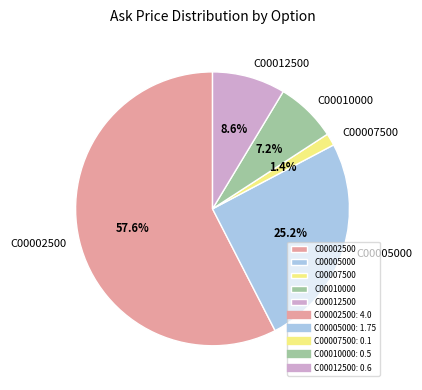

Is there any slice that represents more than half of the pie?

Yes